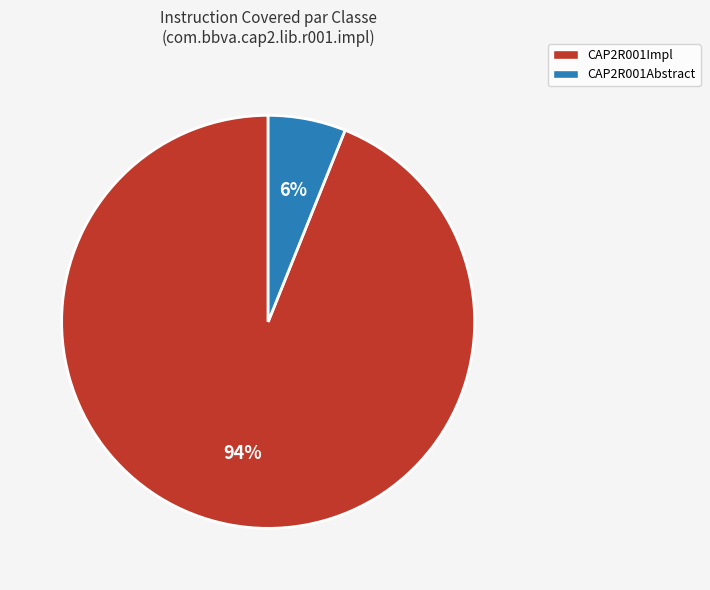

Is there any slice that represents more than half of the pie?

Yes